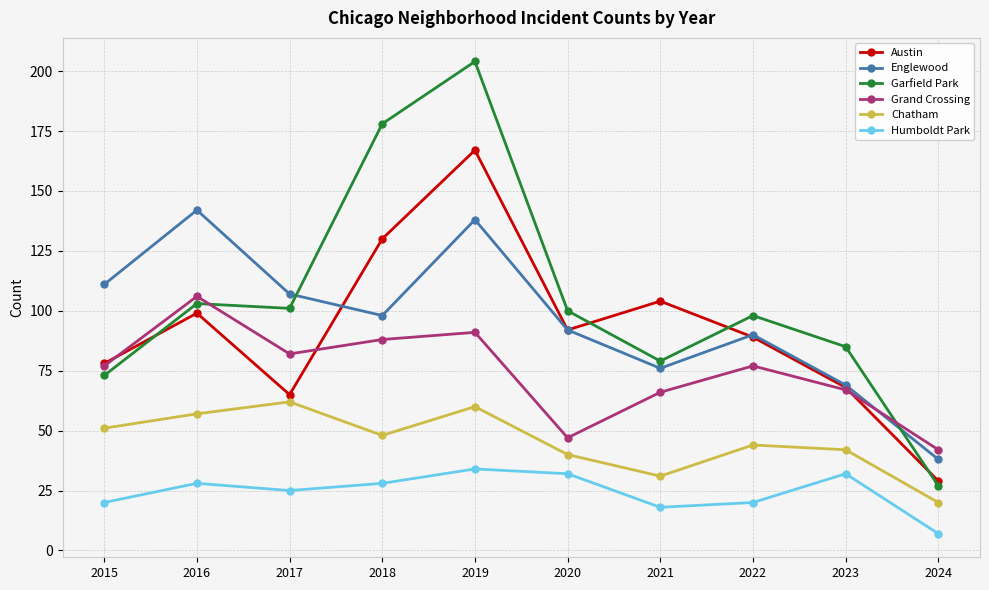

What is the average value of the Austin series?

92